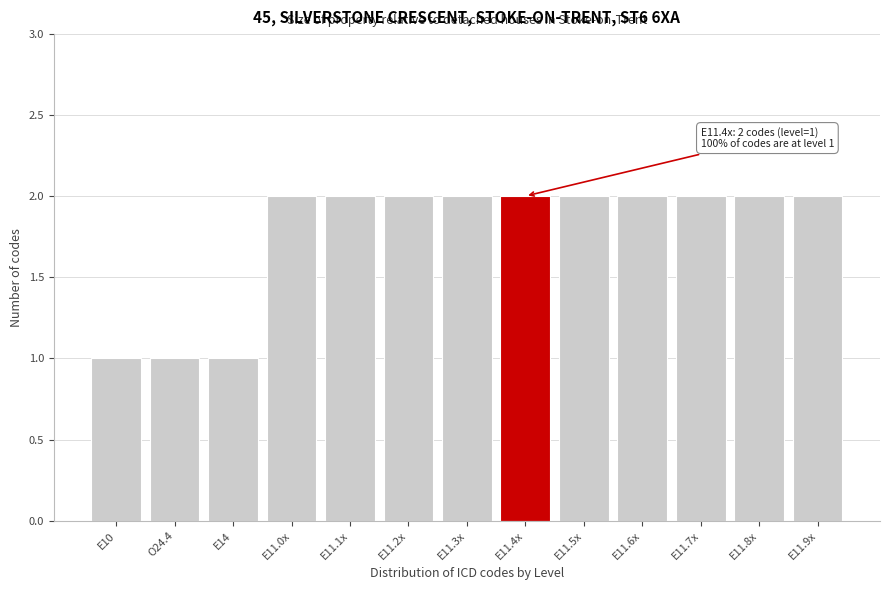

Reading left to right, transcribe all the data shown in this chart.

E10=1	O24.4=1	E14=1	E11.0x=2	E11.1x=2	E11.2x=2	E11.3x=2	E11.4x=2	E11.5x=2	E11.6x=2	E11.7x=2	E11.8x=2	E11.9x=2